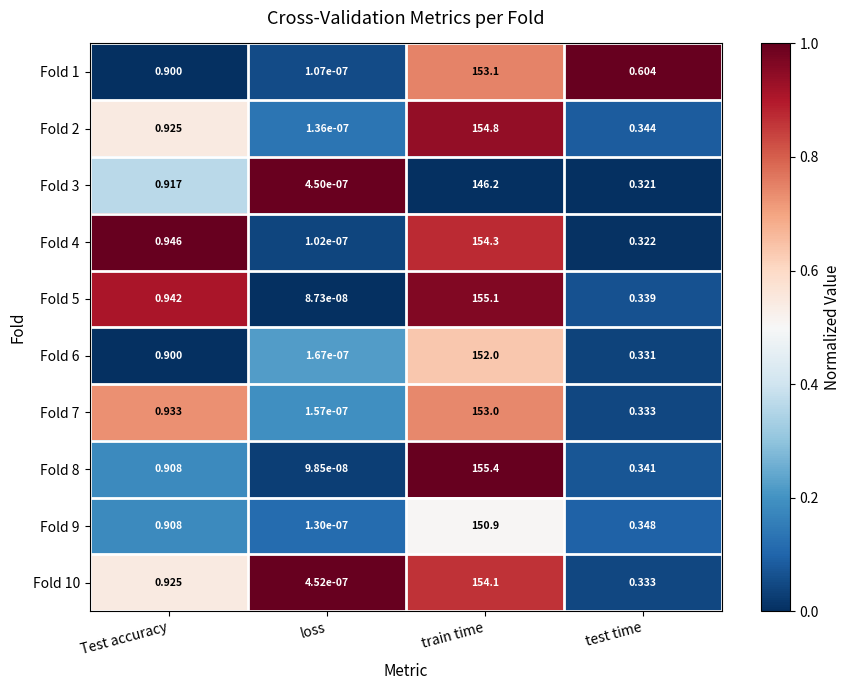

Which label corresponds to the largest value in the chart?

train time